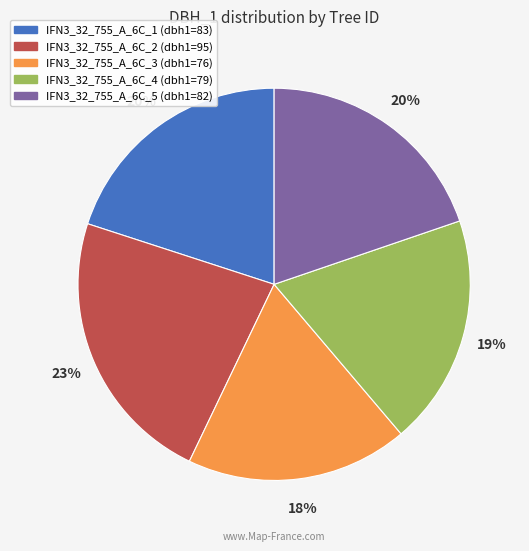

Do IFN3_32_755_A_6C_2 (dbh1=95) and IFN3_32_755_A_6C_1 (dbh1=83) together represent more than half of the pie?

No